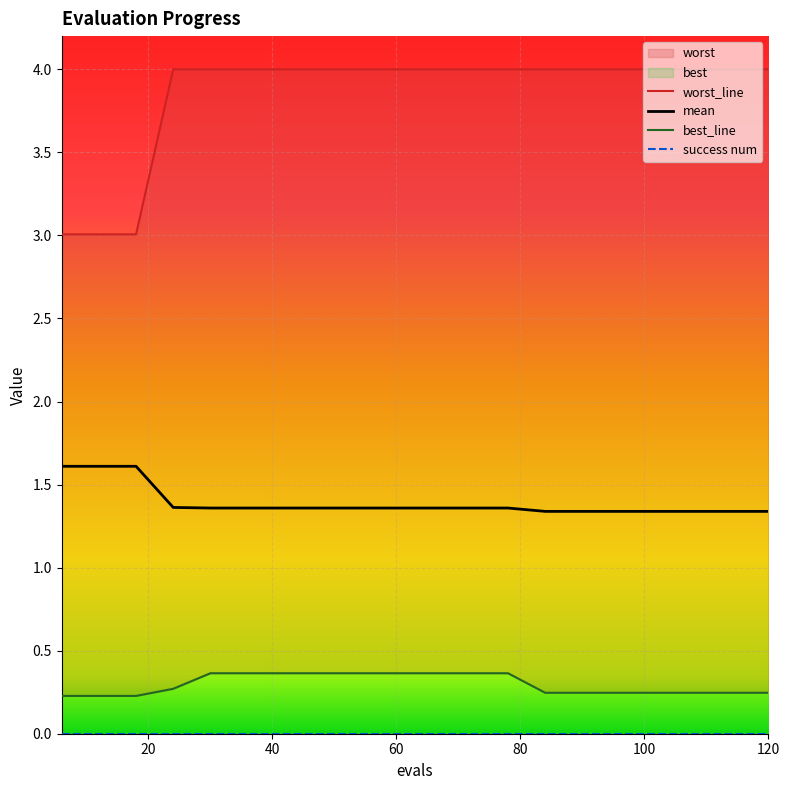

Does the chart display data point markers on the line(s)?

No